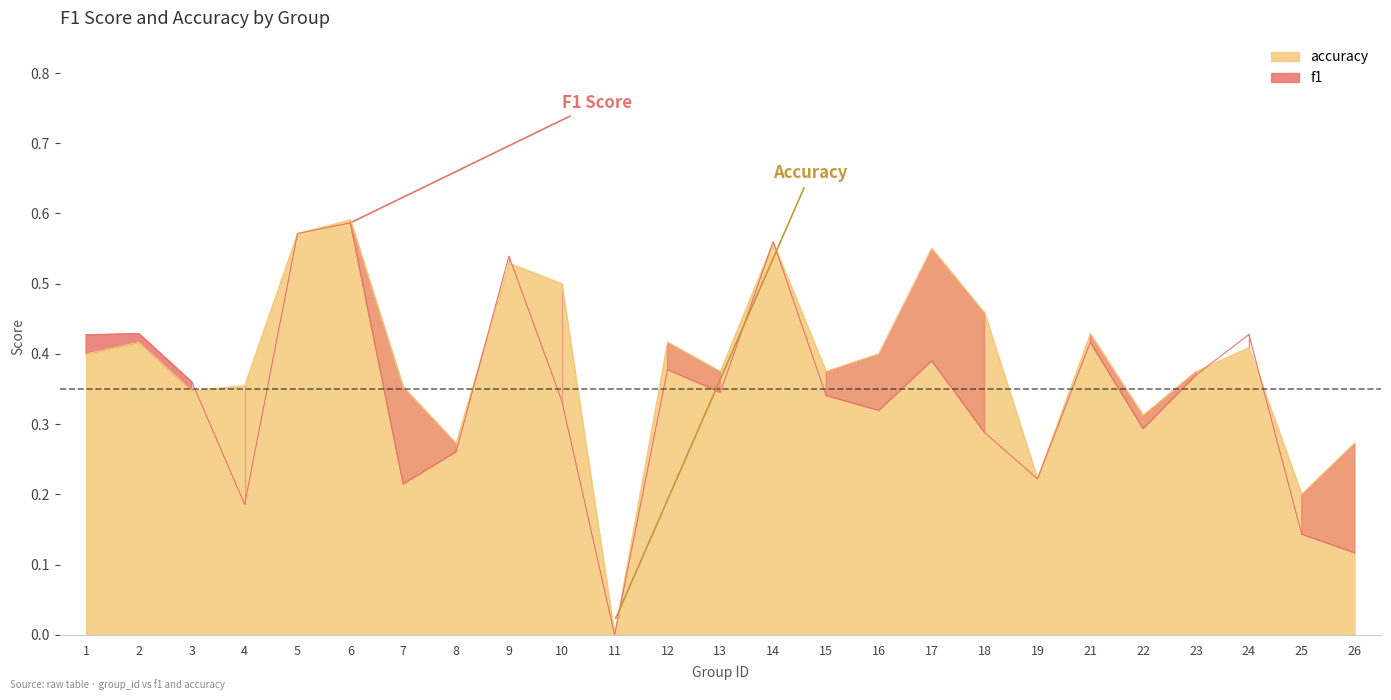

What are all the series names shown in the legend?

f1, accuracy